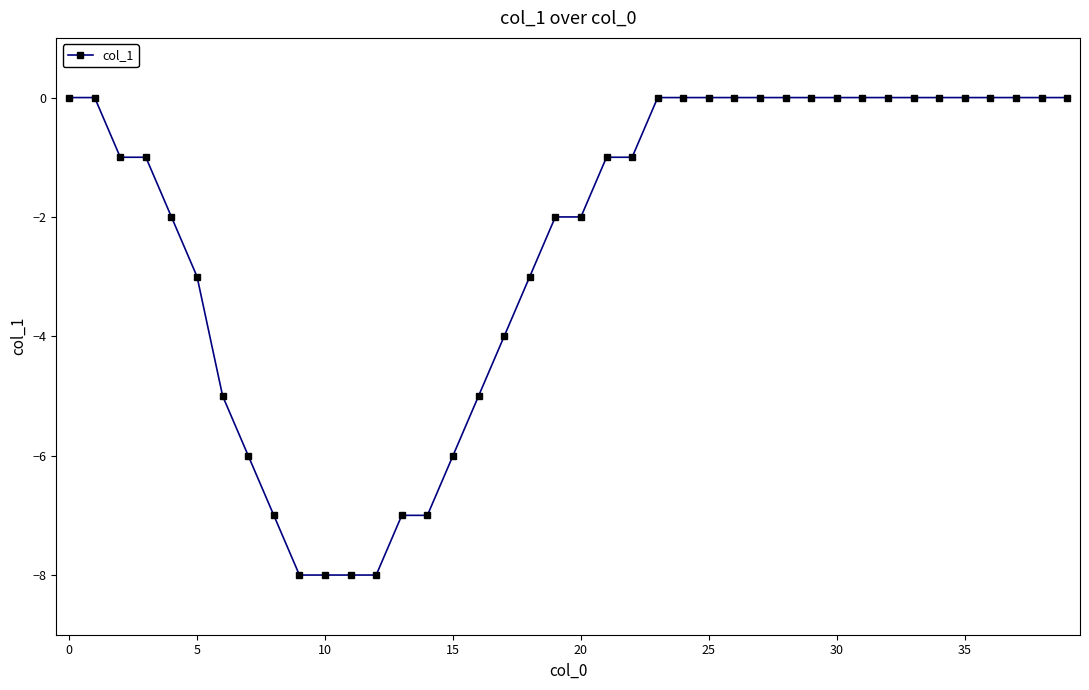

Count the number of data series in this chart.

1